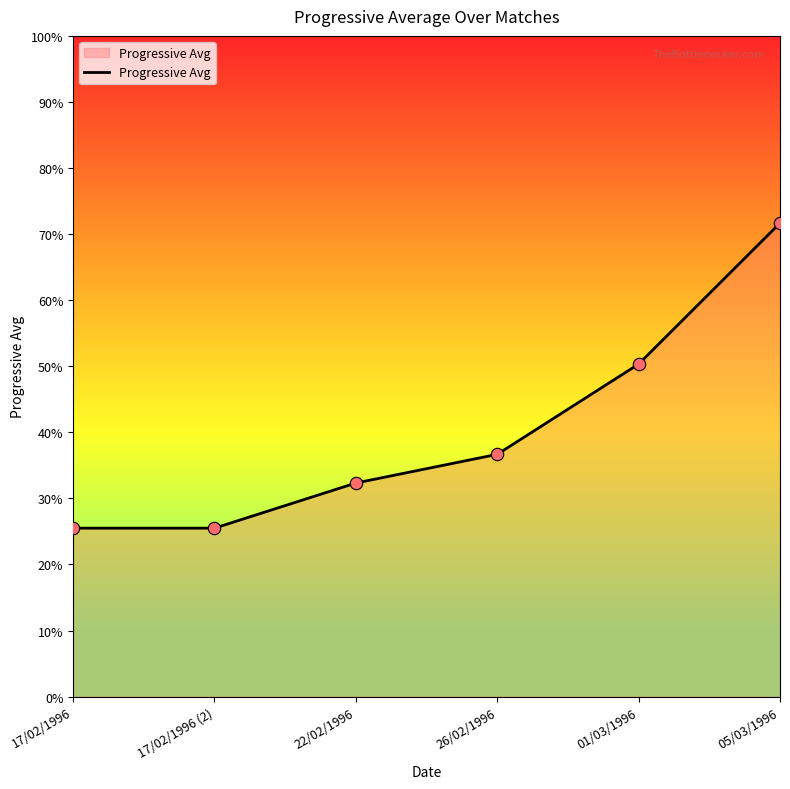

What is the ratio of the value at 17/02/1996 to the value at 26/02/1996?

0.7